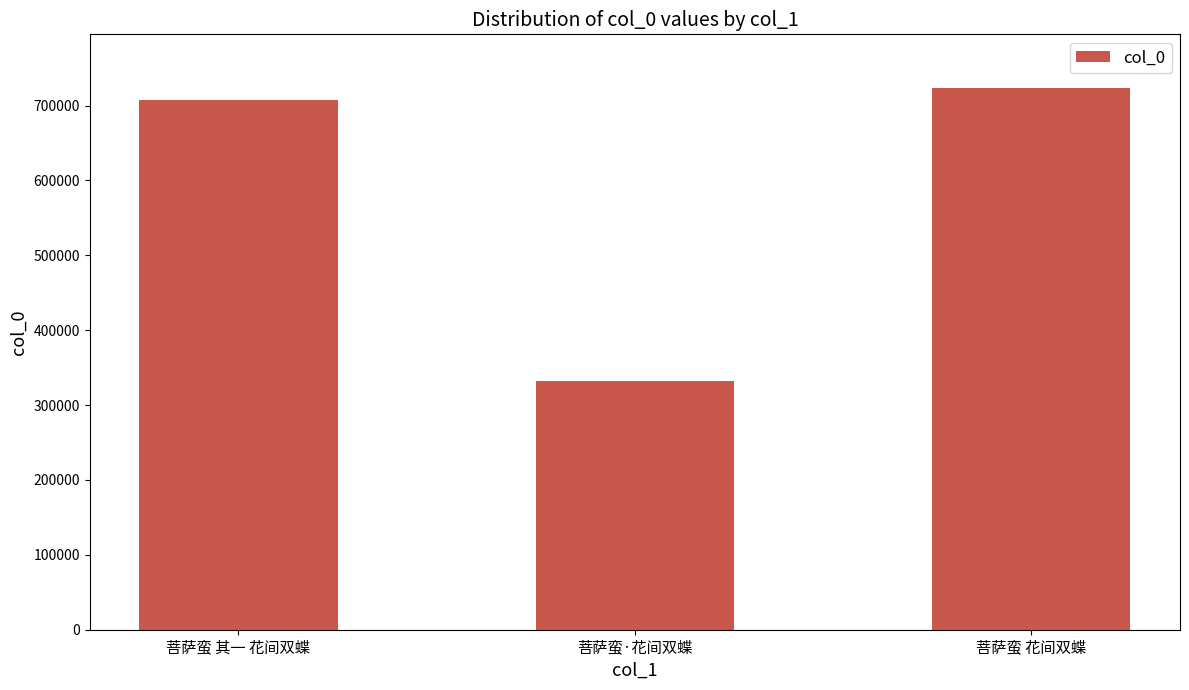

At which label is the value closest to 527719?

菩萨蛮 其一 花间双蝶